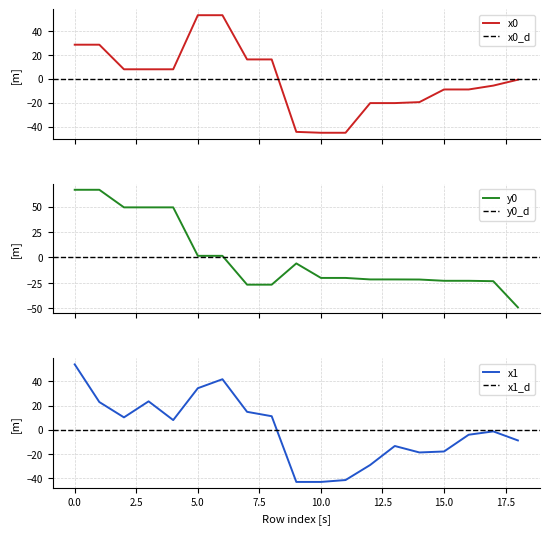

After their last crossing, which series has the higher values: x0 or y0?

x0